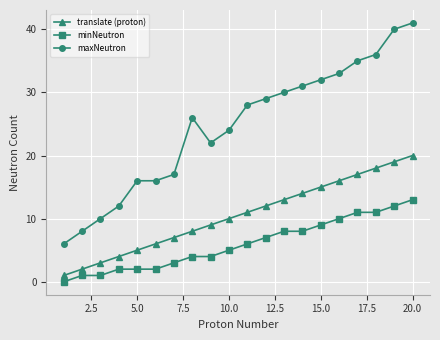

What is the difference between the maximum and minimum values in the translate (proton) series?

19